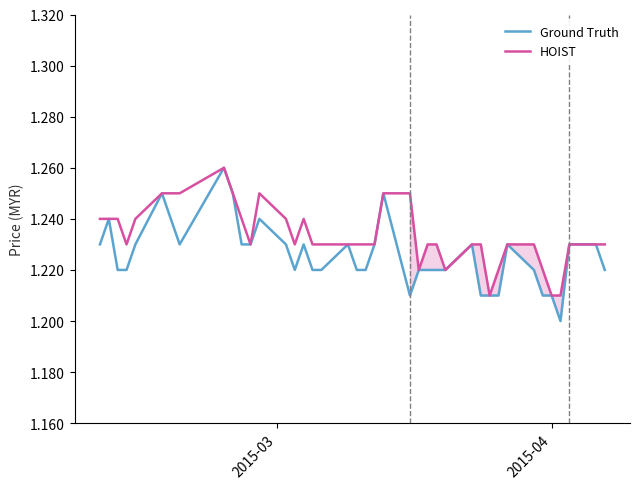

List the series in order of their overall mean, highest first.

HOIST, Ground Truth